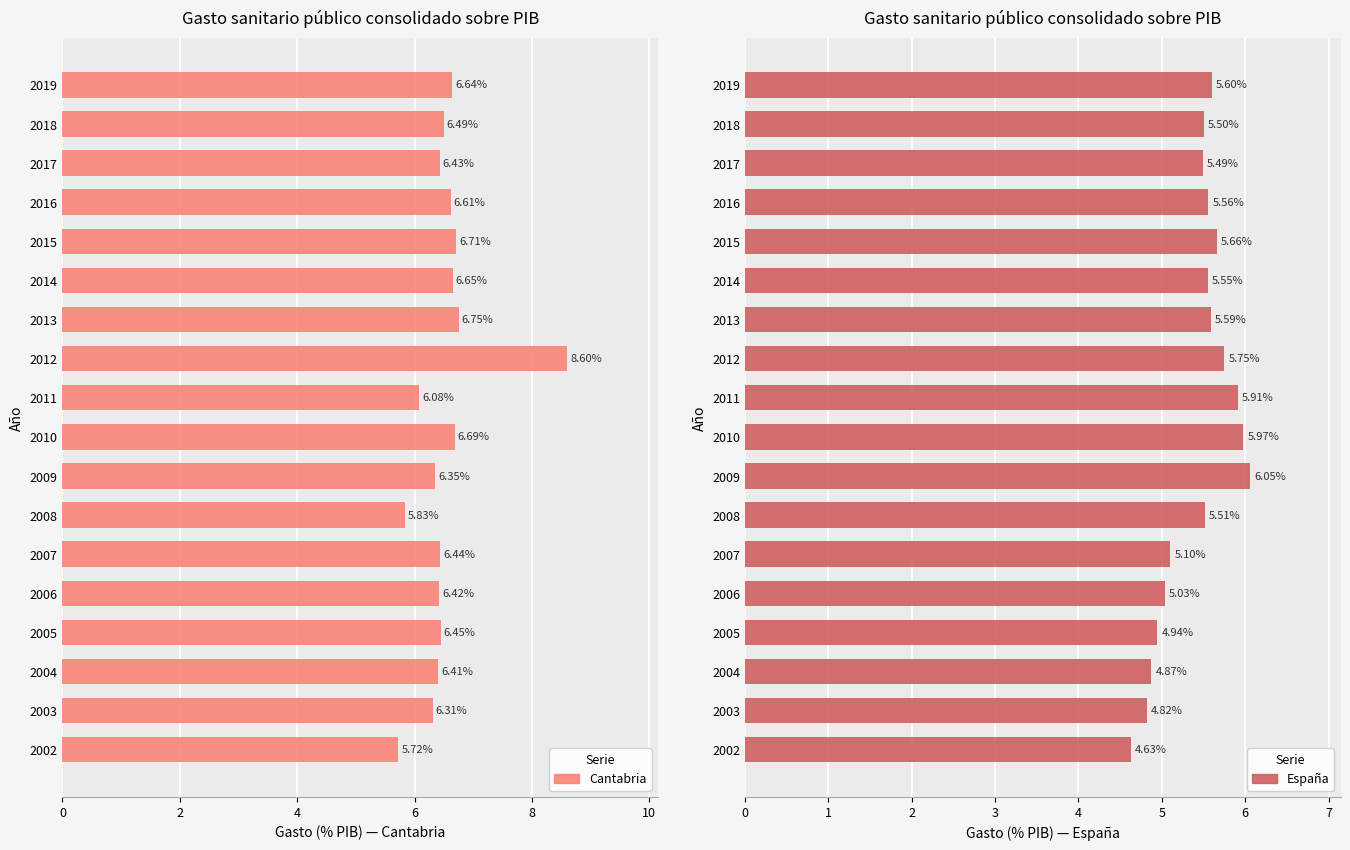

At how many categories does at least one series exceed 7?

1